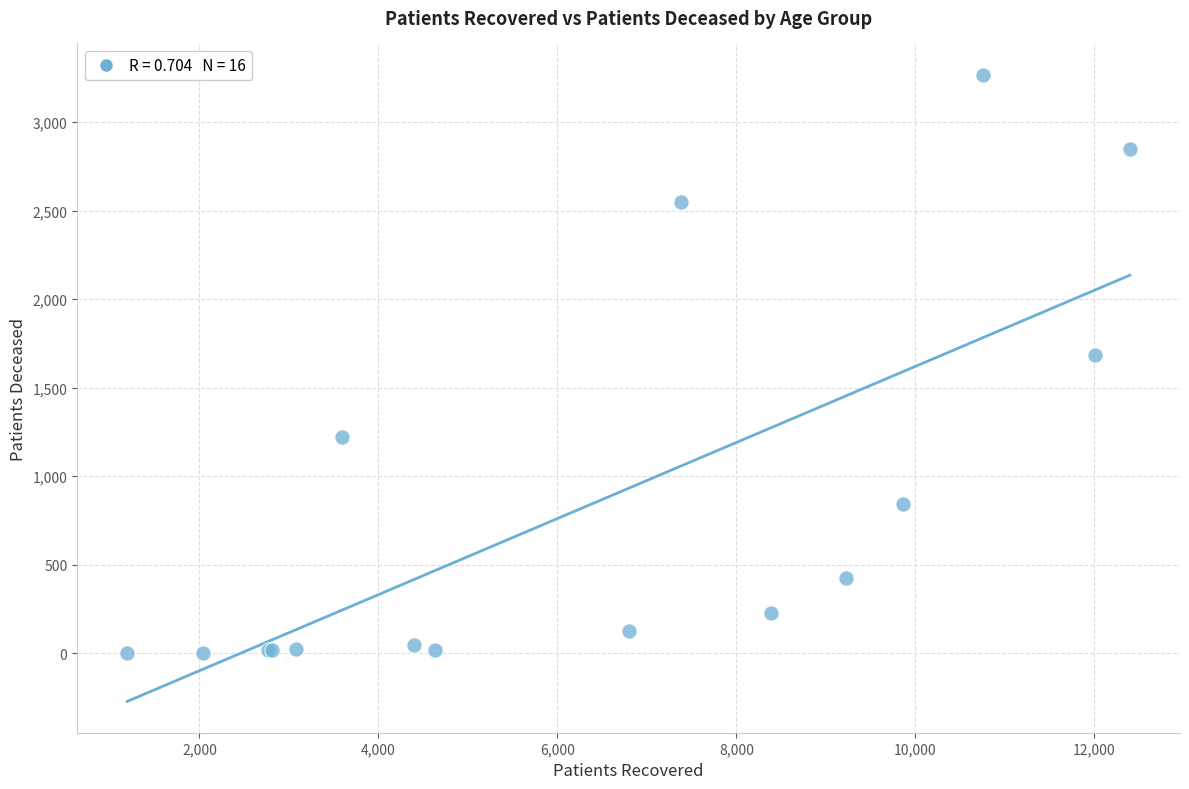

What Y value in the scatter plot is closest to 1634?

1687